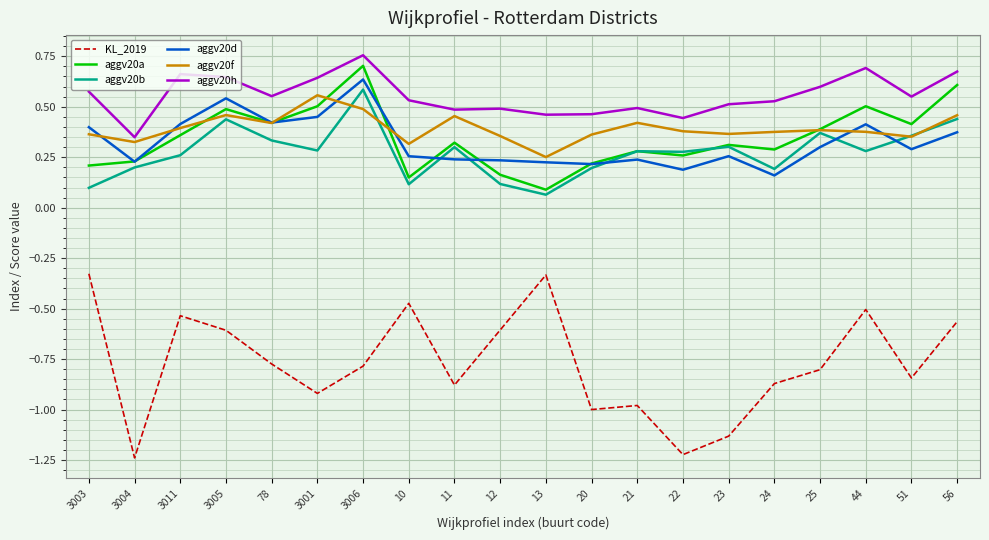

At which label is aggv20h closest to 0?

3004